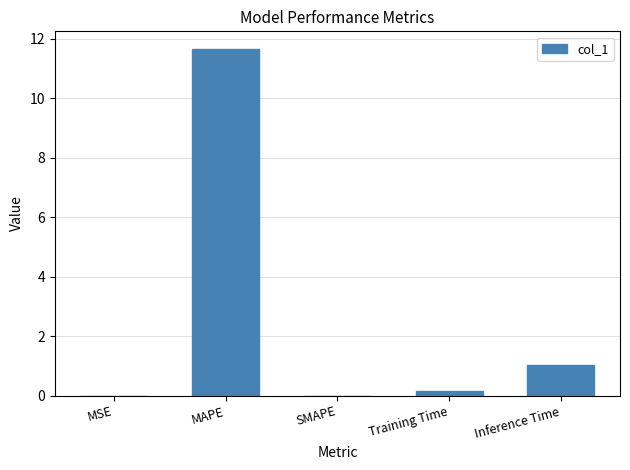

Count the number of categories in the chart.

5